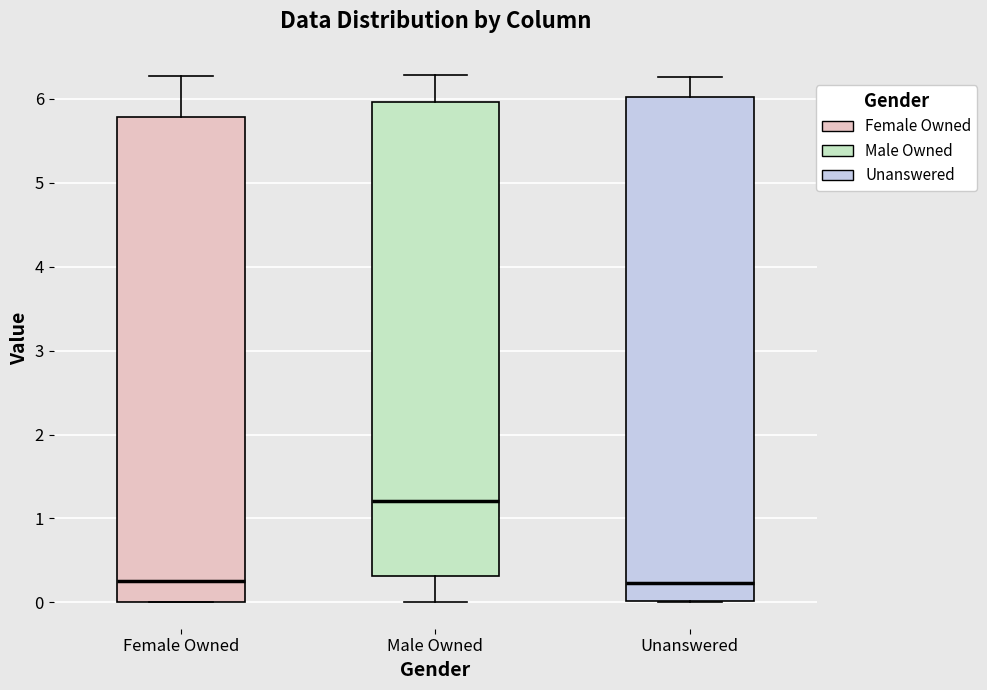

Comparing the boxes themselves (not the whiskers), which one is the tallest?

Unanswered